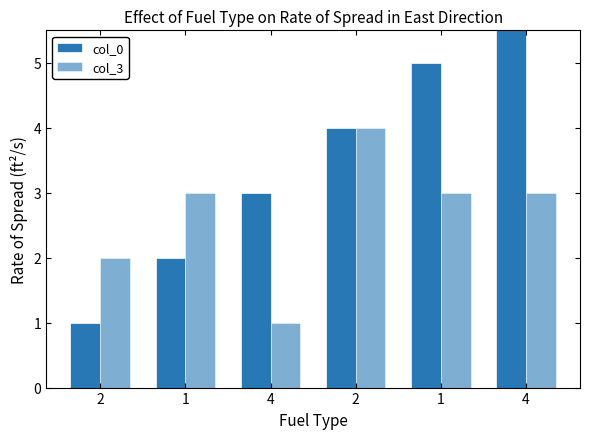

How many col_3 values are between 2 and 3?

4